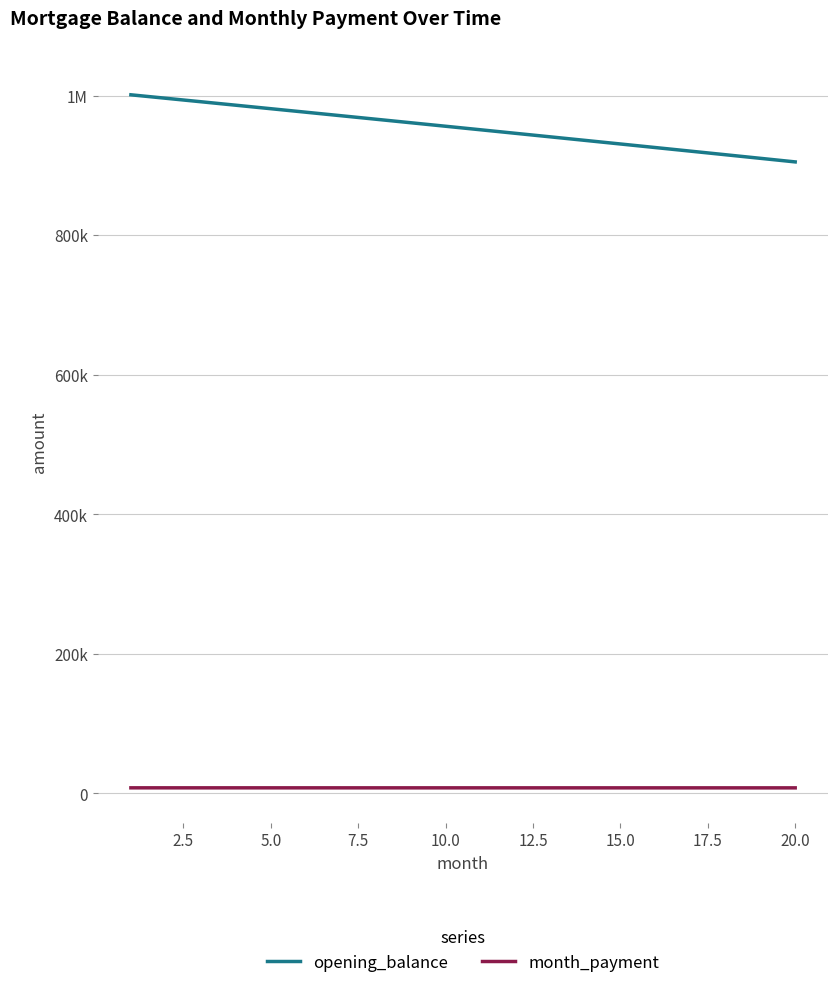

What is the difference between the maximum and minimum values in the opening_balance series?

96187.6